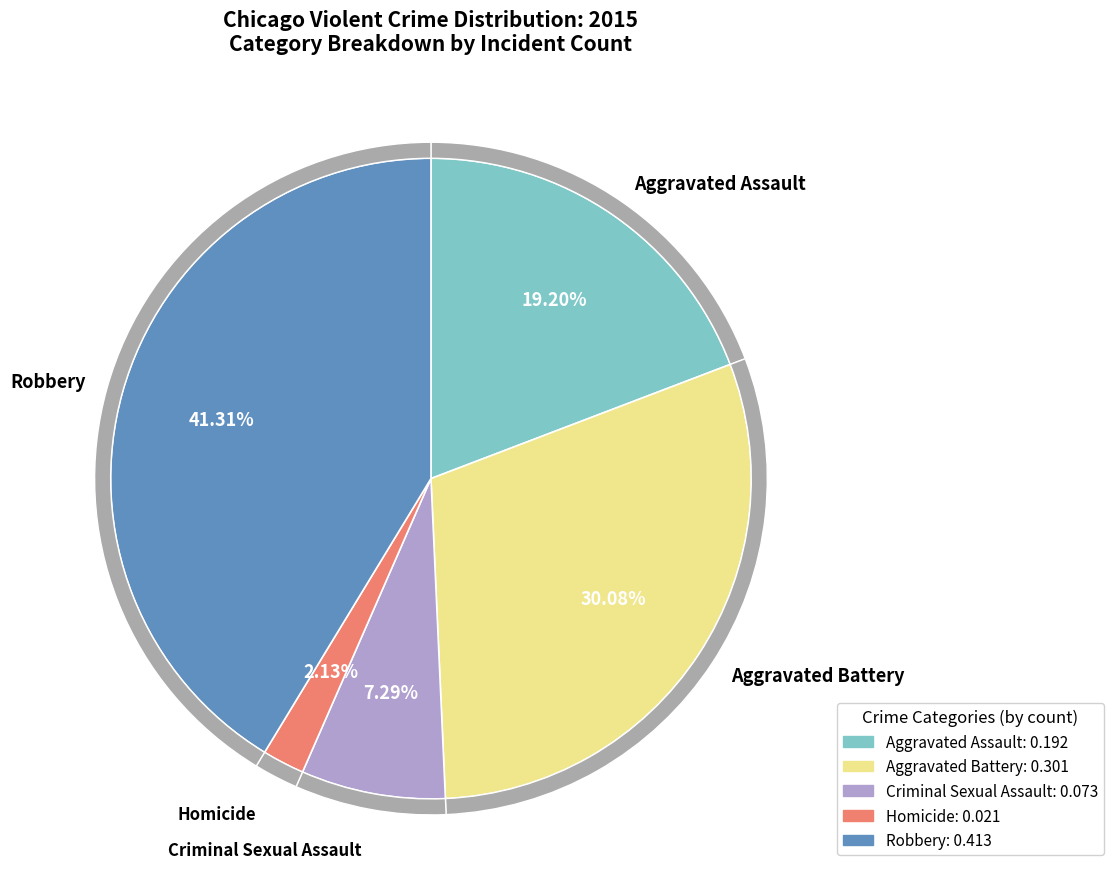

Between Robbery and Aggravated Assault, which is larger?

Robbery